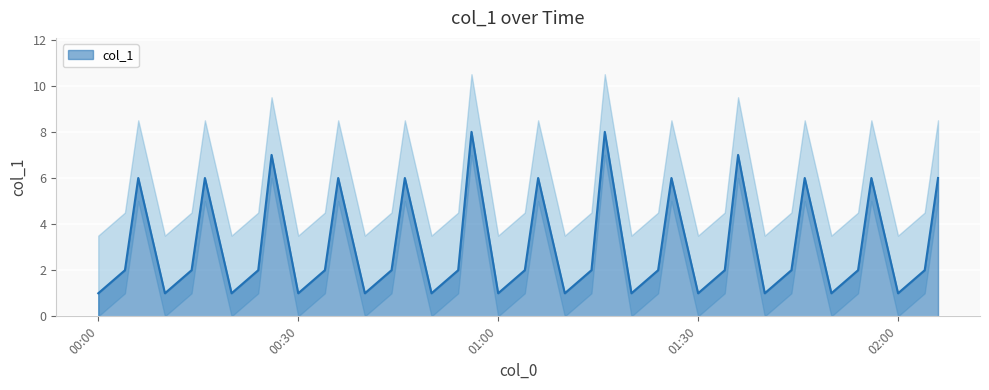

Reading left to right, what are all the values shown in this chart?

1	2	6	1	2	6	1	2	7	1	2	6	1	2	6	1	2	8	1	2	6	1	2	8	1	2	6	1	2	7	1	2	6	1	2	6	1	2	6